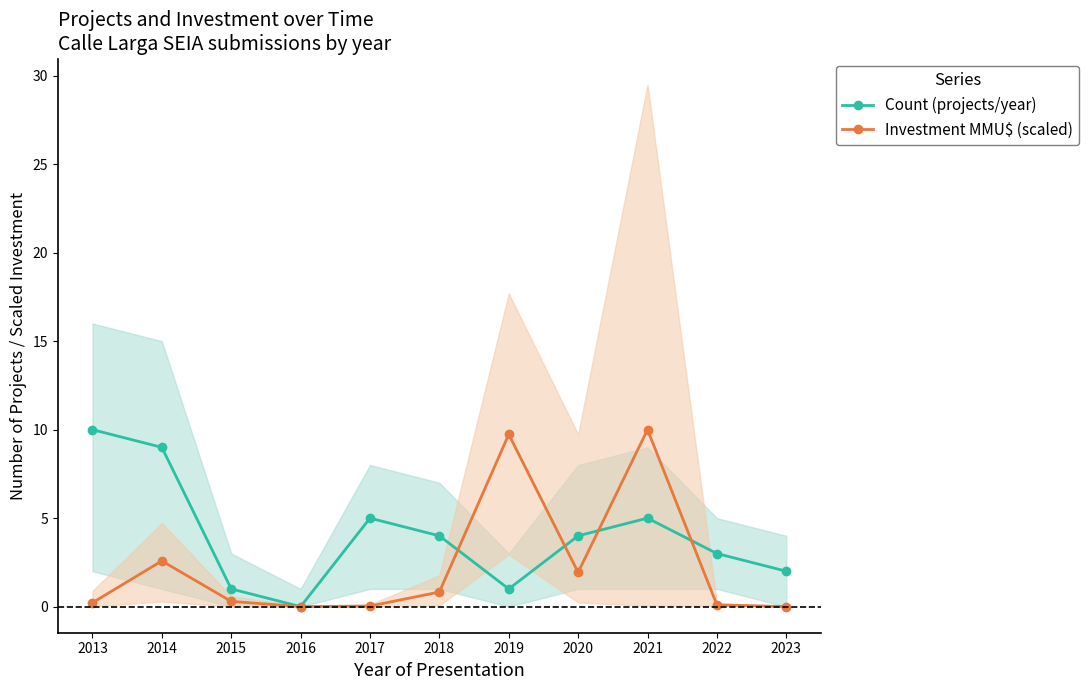

How many interior local peaks does the Count (projects/year) series have?

2